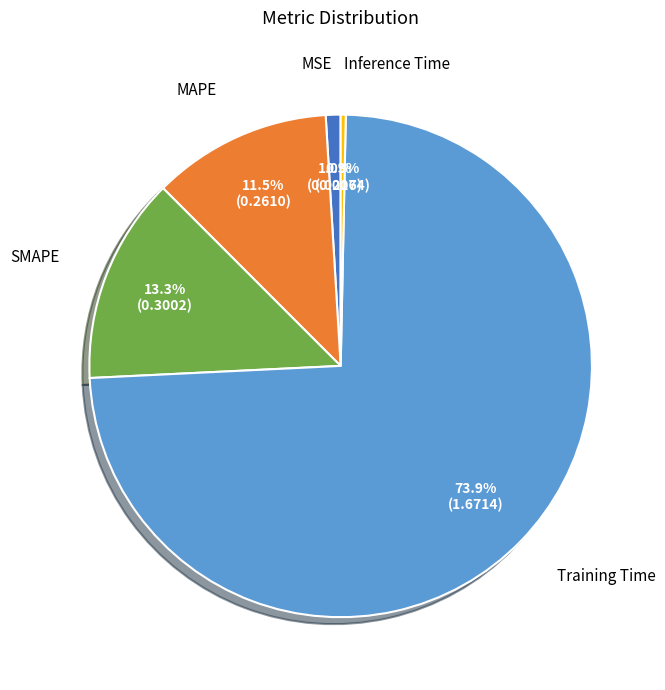

To the nearest percent, what percentage of the pie is MSE?

1%